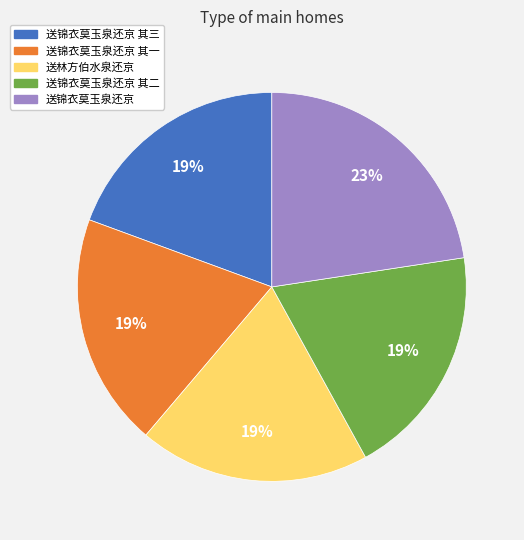

Does any single category account for the majority?

No